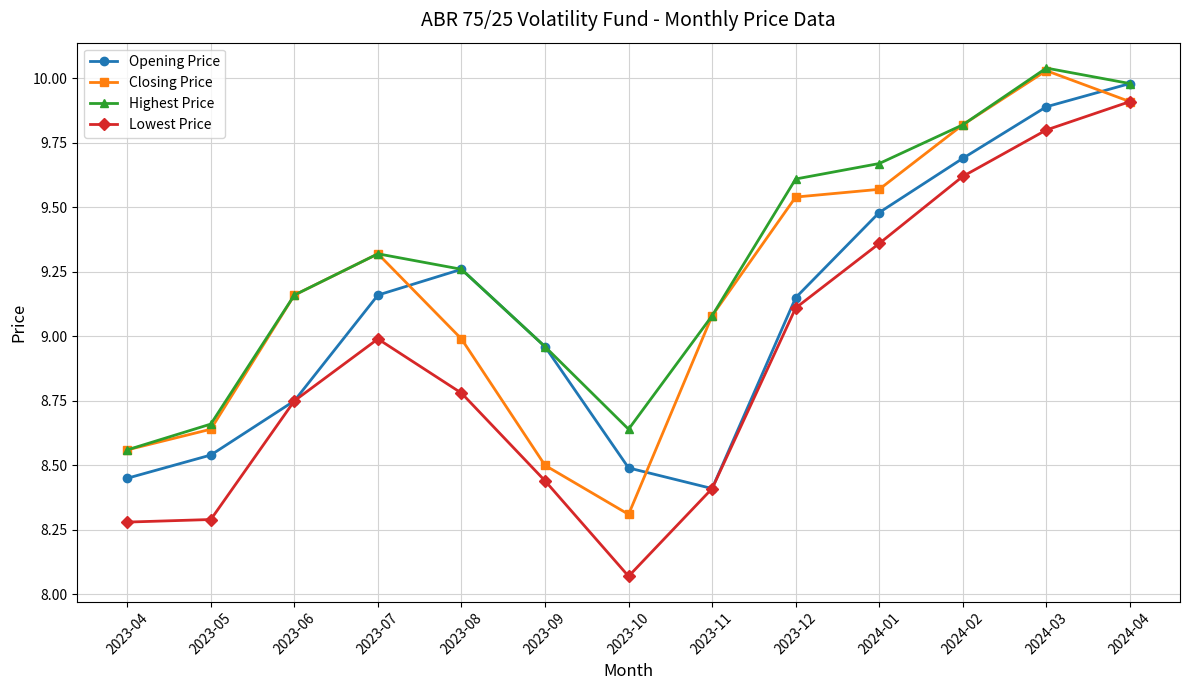

Which label corresponds to the smallest value in the chart?

2023-10